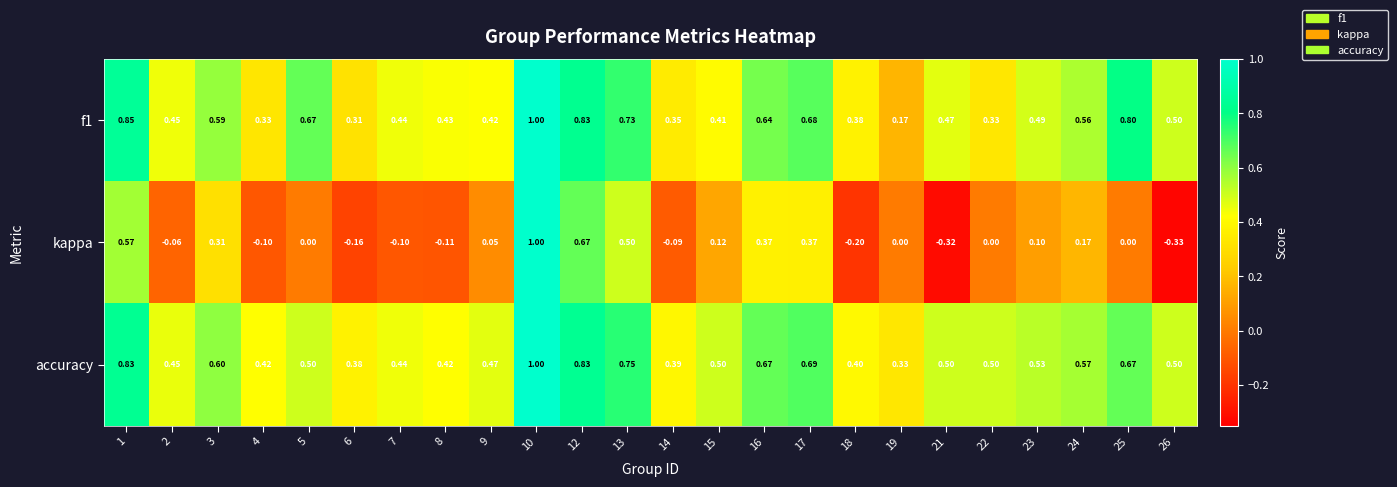

Which series has the largest range (max minus min)?

kappa